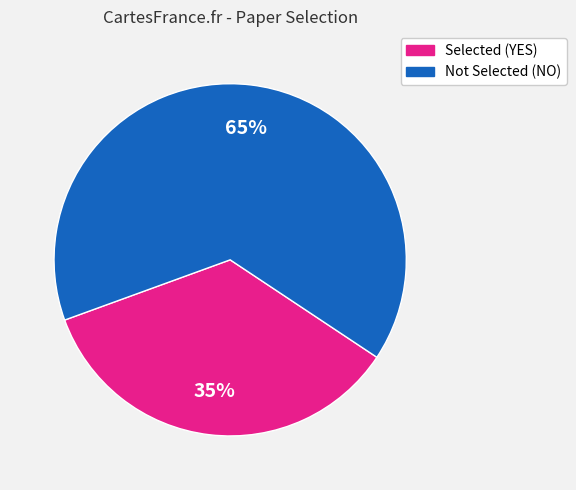

Is there any slice that represents more than half of the pie?

Yes